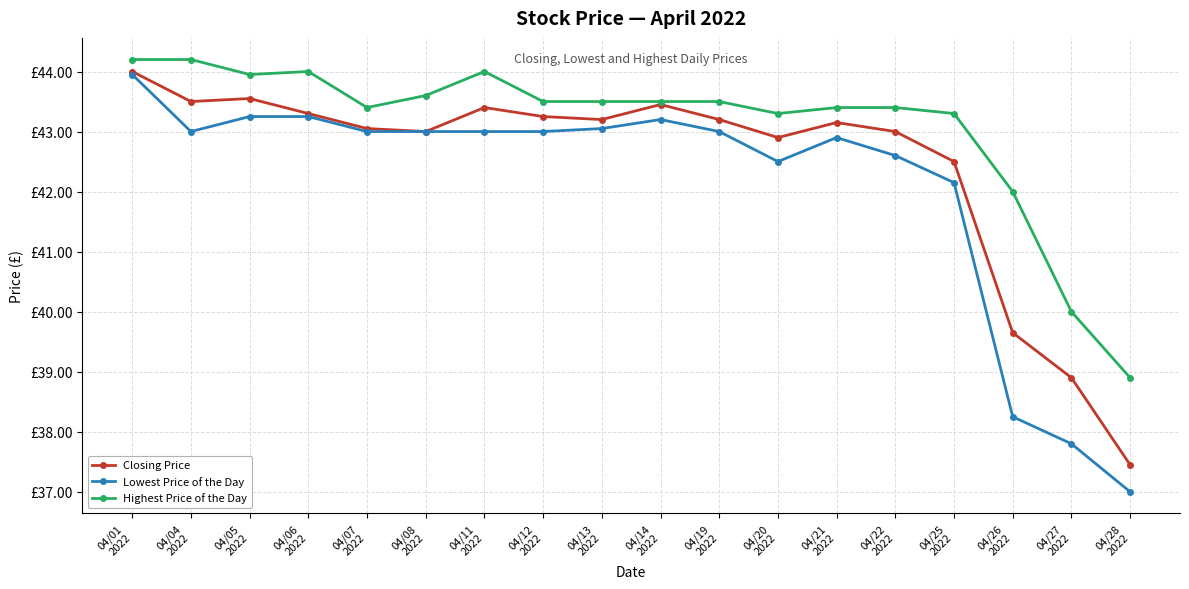

Reading left to right, transcribe all the data shown in this chart.

Closing Price: 04/01
2022=44.0	04/04
2022=43.5	04/05
2022=43.5	04/06
2022=43.3	04/07
2022=43.0	04/08
2022=43.0	04/11
2022=43.4	04/12
2022=43.2	04/13
2022=43.2	04/14
2022=43.5	04/19
2022=43.2	04/20
2022=42.9	04/21
2022=43.1	04/22
2022=43.0	04/25
2022=42.5	04/26
2022=39.6	04/27
2022=38.9	04/28
2022=37.5
Lowest Price of the Day: 04/01
2022=44.0	04/04
2022=43.0	04/05
2022=43.2	04/06
2022=43.2	04/07
2022=43.0	04/08
2022=43.0	04/11
2022=43.0	04/12
2022=43.0	04/13
2022=43.0	04/14
2022=43.2	04/19
2022=43.0	04/20
2022=42.5	04/21
2022=42.9	04/22
2022=42.6	04/25
2022=42.1	04/26
2022=38.2	04/27
2022=37.8	04/28
2022=37.0
Highest Price of the Day: 04/01
2022=44.2	04/04
2022=44.2	04/05
2022=44.0	04/06
2022=44.0	04/07
2022=43.4	04/08
2022=43.6	04/11
2022=44.0	04/12
2022=43.5	04/13
2022=43.5	04/14
2022=43.5	04/19
2022=43.5	04/20
2022=43.3	04/21
2022=43.4	04/22
2022=43.4	04/25
2022=43.3	04/26
2022=42.0	04/27
2022=40.0	04/28
2022=38.9